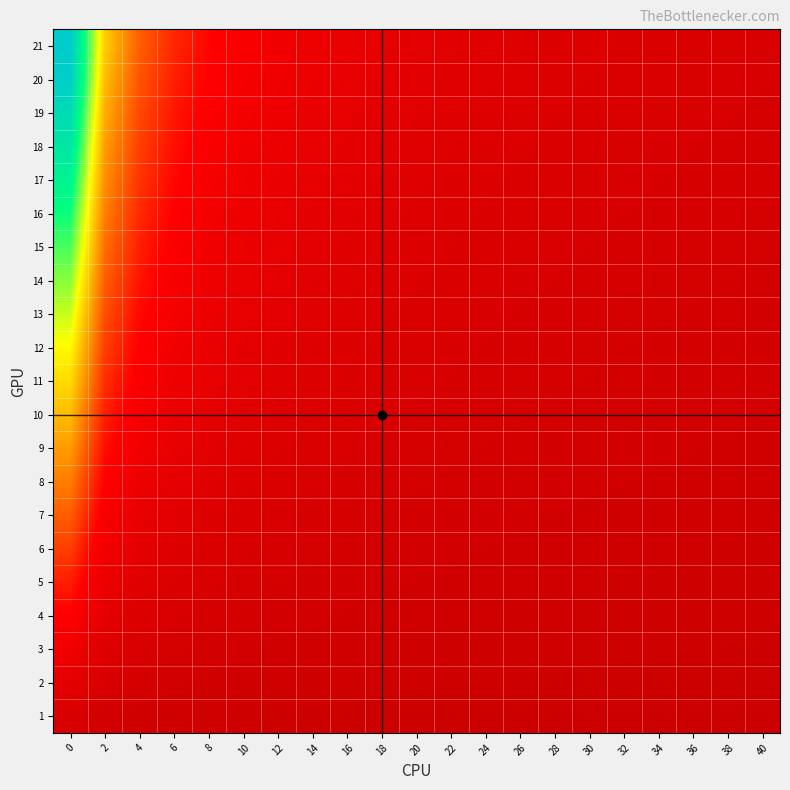

What is the maximum value shown in the chart?

100.0